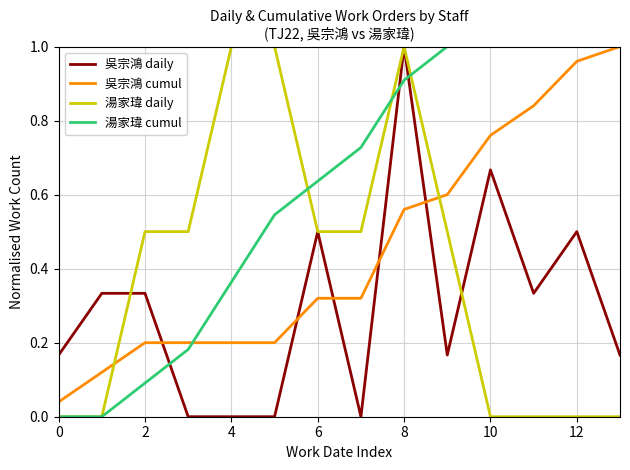

Rank the series by their average value, from highest to lowest.

湯家瑋 cumul, 吳宗鴻 cumul, 湯家瑋 daily, 吳宗鴻 daily